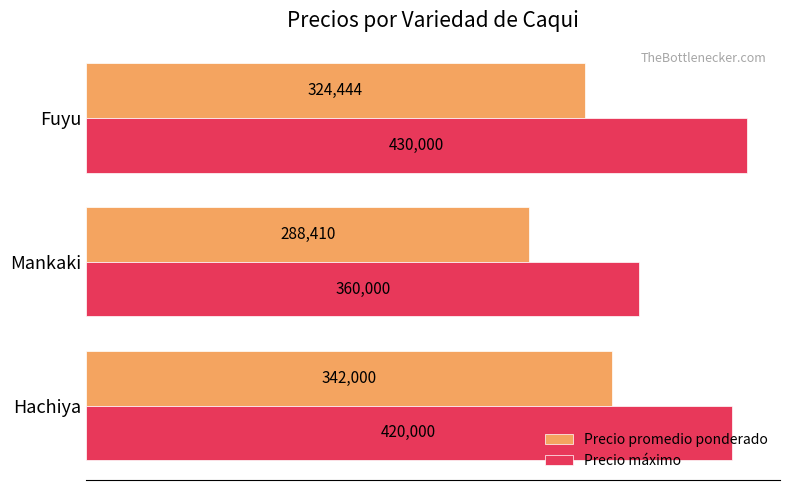

At how many categories does at least one series exceed 343043?

3